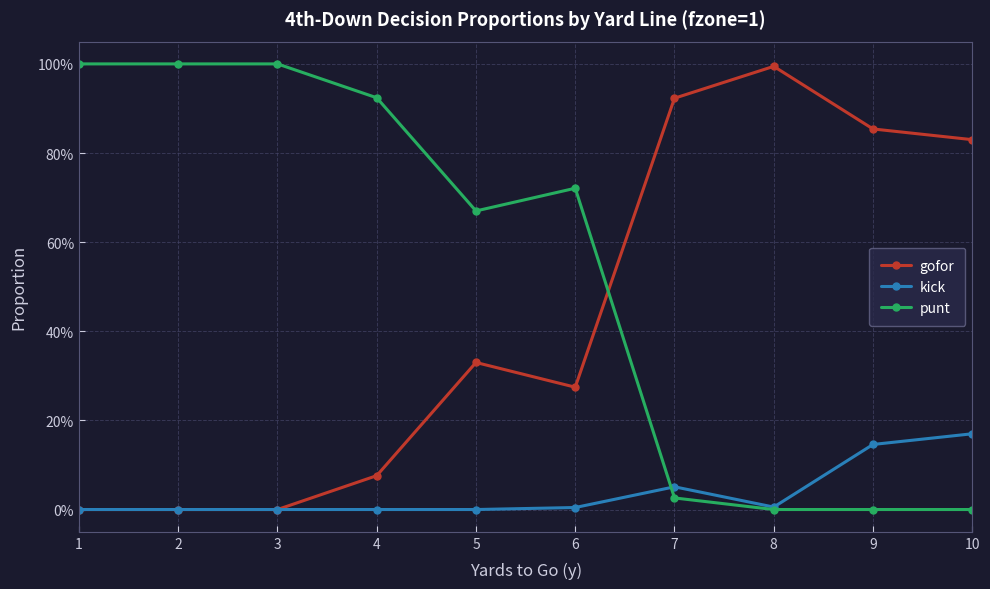

Is the value of gofor at 5 greater than the value of kick at 2?

Yes